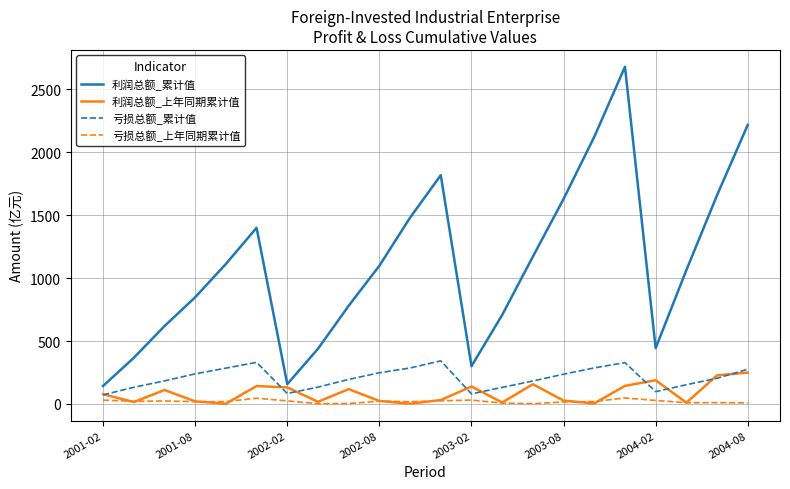

What is the lowest value of the 利润总额_上年同期累计值 series?

2.1